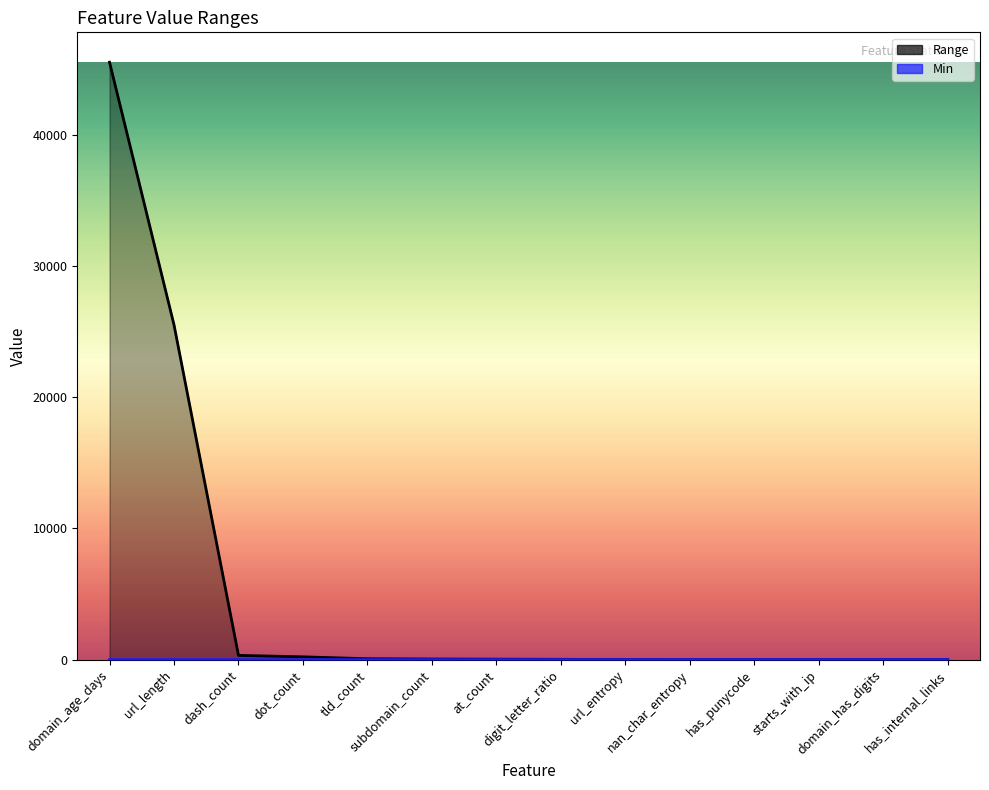

At which category is the sum across all series the highest?

domain_age_days